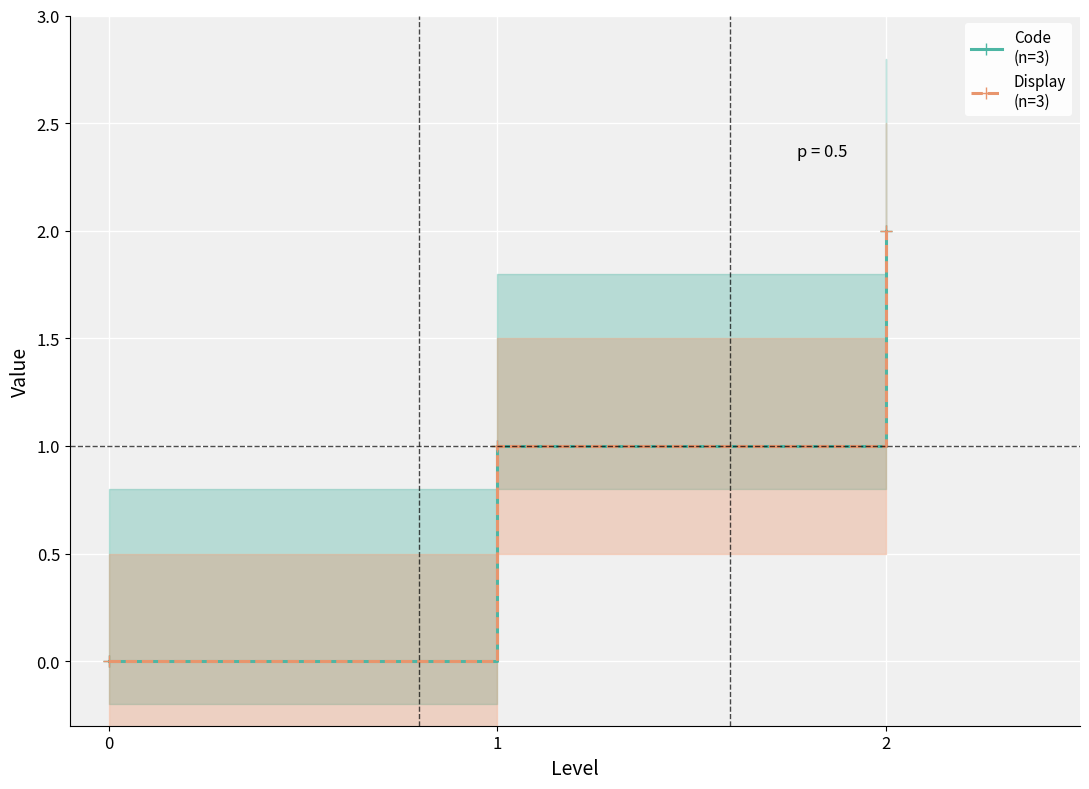

What is the sum of the Code
(n=3) values at 0 and 2?

2